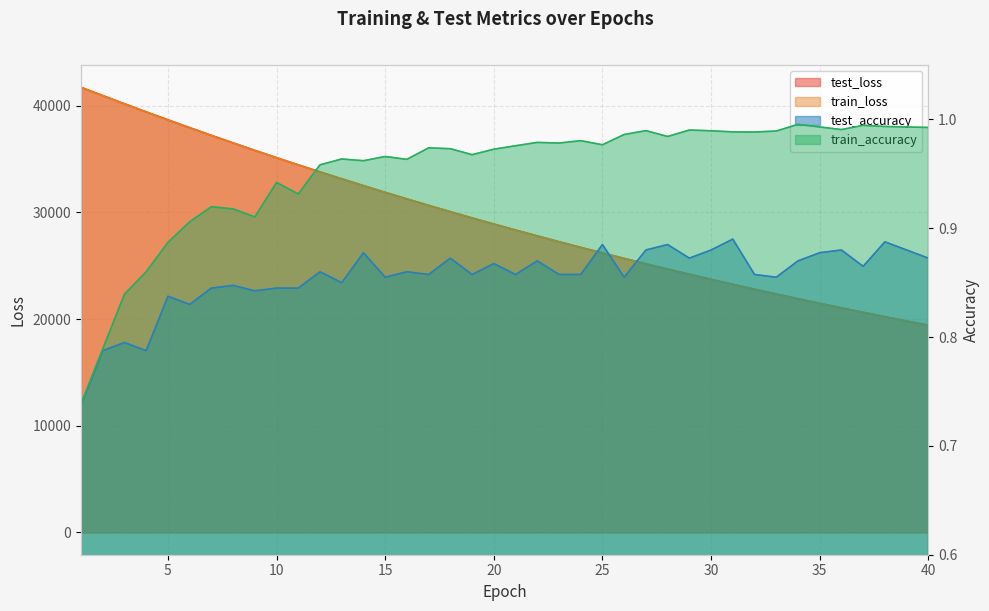

Reading left to right, list all the values displayed in this chart.

test_loss: 1=41715.7	2=40939.0	3=40169.7	4=39413.1	5=38665.7	6=37932.8	7=37211.3	8=36502.4	9=35806.2	10=35119.8	11=34447.6	12=33786.0	13=33136.8	14=32498.3	15=31870.8	16=31255.6	17=30650.6	18=30056.8	19=29474.3	20=28901.9	21=28339.6	22=27787.9	23=27246.2	24=26714.1	25=26192.3	26=25679.7	27=25176.6	28=24682.8	29=24197.4	30=23721.7	31=23254.5	32=22796.1	33=22345.8	34=21904.4	35=21470.5	36=21044.7	37=20627.0	38=20217.0	39=19814.9	40=19420.1
train_loss: 1=41710.4	2=40934.3	3=40162.5	4=39405.8	5=38659.8	6=37926.5	7=37204.9	8=36495.7	9=35799.1	10=35113.5	11=34441.0	12=33779.3	13=33129.9	14=32492.1	15=31865.3	16=31250.0	17=30645.3	18=30051.7	19=29468.9	20=28896.5	21=28334.6	22=27782.7	23=27241.1	24=26709.3	25=26187.4	26=25674.7	27=25171.6	28=24677.9	29=24193.1	30=23717.3	31=23250.2	32=22791.8	33=22341.9	34=21900.1	35=21466.6	36=21041.1	37=20623.5	38=20213.7	39=19811.5	40=19416.8
test_accuracy: 1=0.7	2=0.8	3=0.8	4=0.8	5=0.8	6=0.8	7=0.8	8=0.8	9=0.8	10=0.8	11=0.8	12=0.9	13=0.9	14=0.9	15=0.9	16=0.9	17=0.9	18=0.9	19=0.9	20=0.9	21=0.9	22=0.9	23=0.9	24=0.9	25=0.9	26=0.9	27=0.9	28=0.9	29=0.9	30=0.9	31=0.9	32=0.9	33=0.9	34=0.9	35=0.9	36=0.9	37=0.9	38=0.9	39=0.9	40=0.9
train_accuracy: 1=0.7	2=0.8	3=0.8	4=0.9	5=0.9	6=0.9	7=0.9	8=0.9	9=0.9	10=0.9	11=0.9	12=1.0	13=1.0	14=1.0	15=1.0	16=1.0	17=1.0	18=1.0	19=1.0	20=1.0	21=1.0	22=1.0	23=1.0	24=1.0	25=1.0	26=1.0	27=1.0	28=1.0	29=1.0	30=1.0	31=1.0	32=1.0	33=1.0	34=1.0	35=1.0	36=1.0	37=1.0	38=1.0	39=1.0	40=1.0